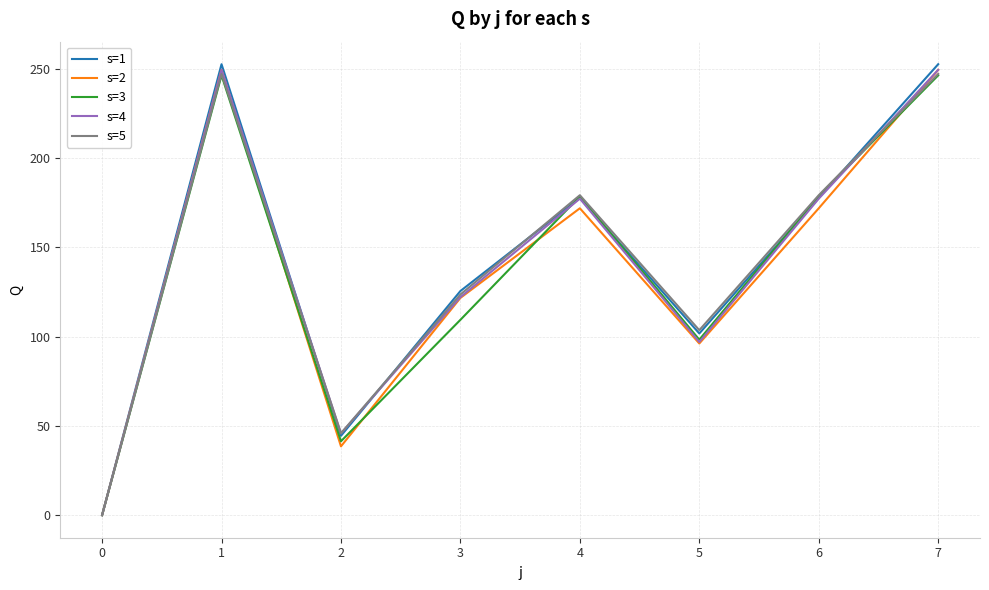

At which label does s=5 first exceed 179?

1